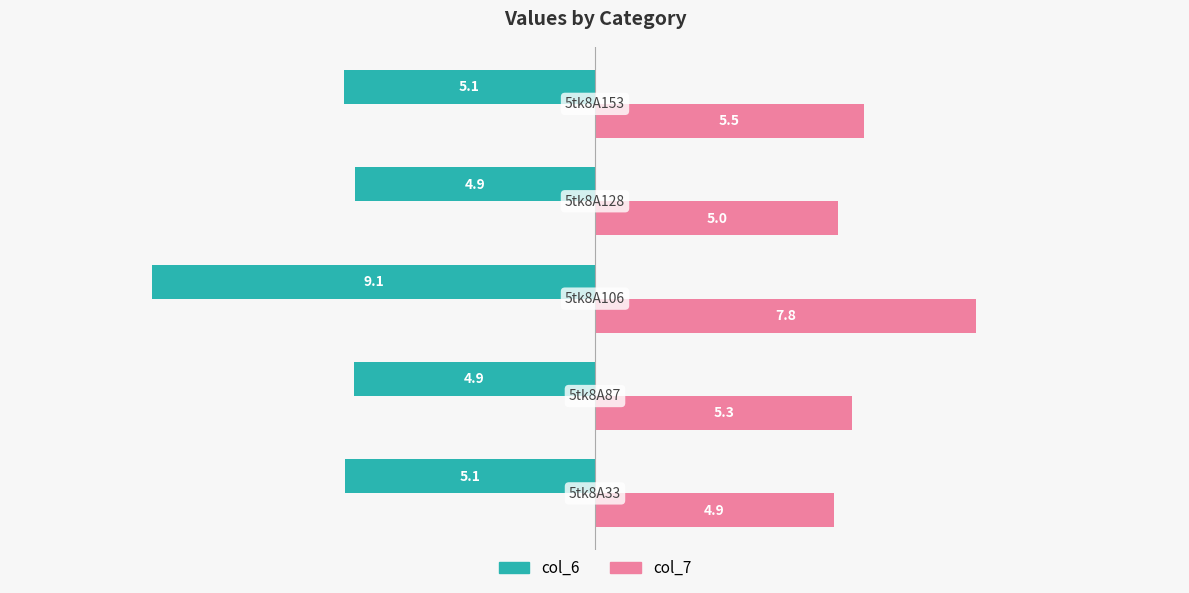

What is the sum of all col_6 values?

-29.2